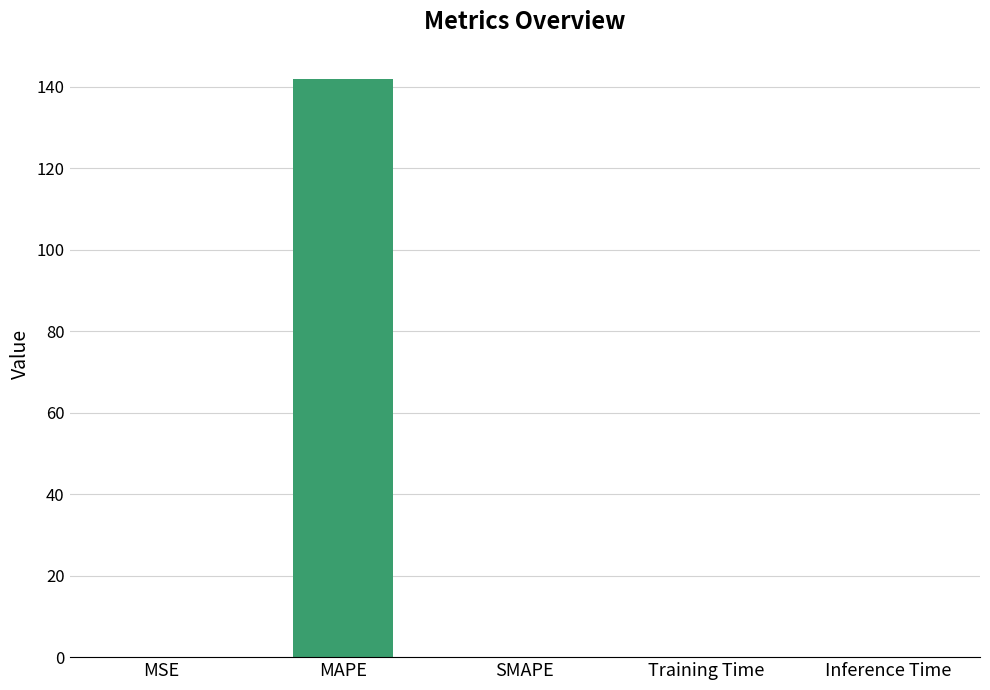

Count the number of data series in this chart.

1